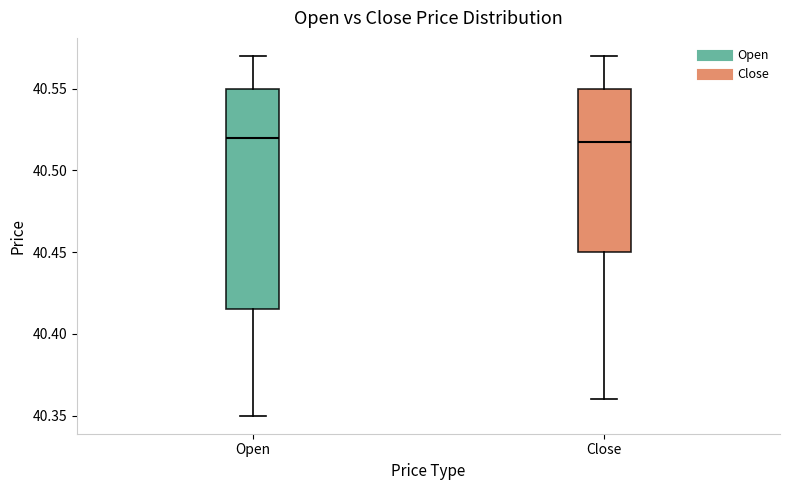

Where is the upper edge of the box for Open on the y-axis? The values are not printed on the chart, so give them approximately, as read against the axis.

40.550